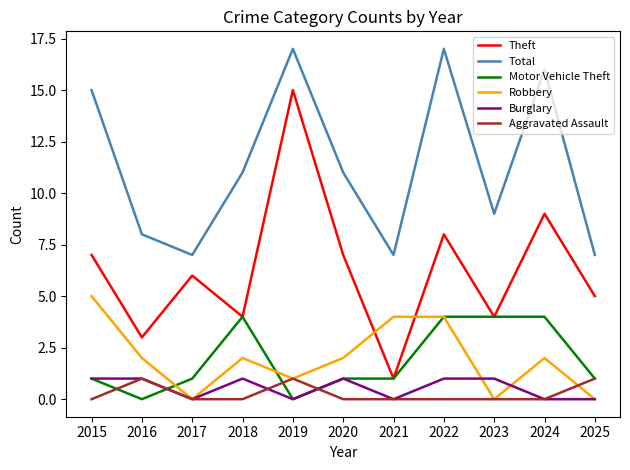

Is it true that Motor Vehicle Theft equals 1 at 2021?

True